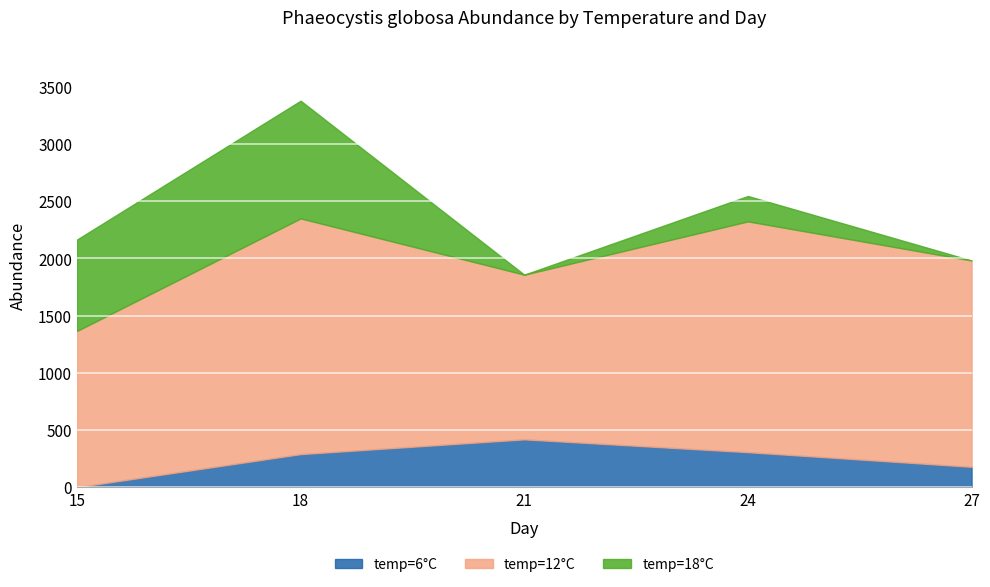

How many values in the temp=6 series are below 289?

2